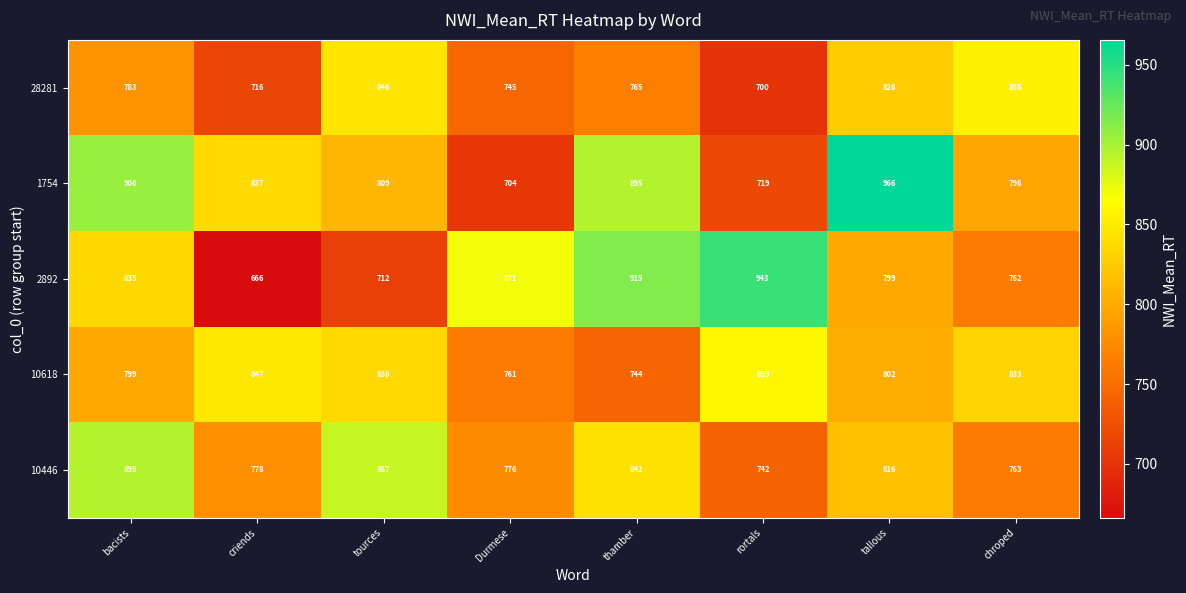

What is the spread (max minus min) of values at criends?

181